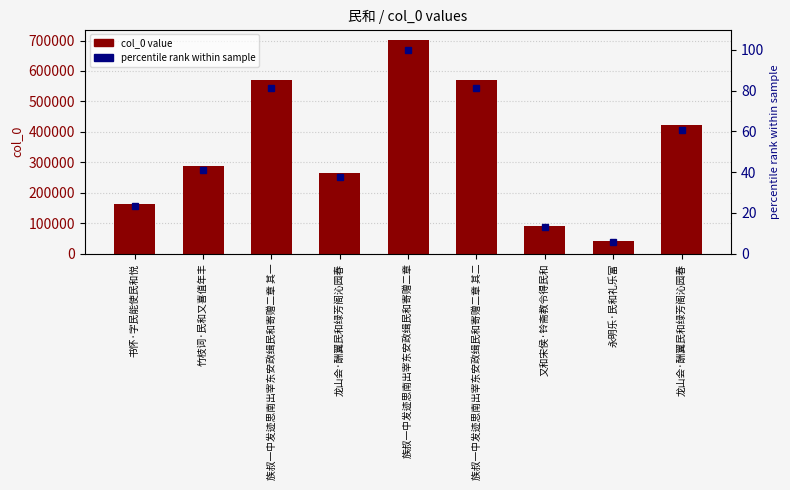

Which series has the largest range (max minus min)?

col_0